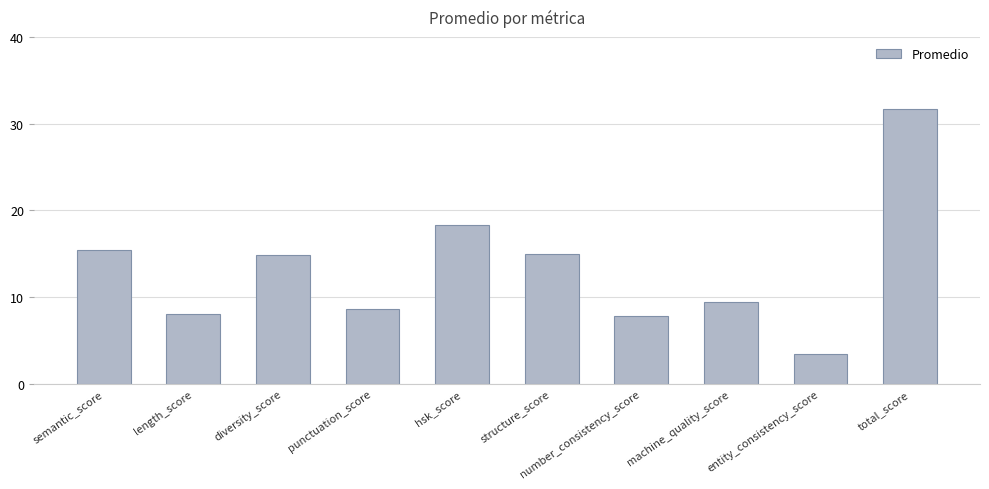

How many values exceed 14?

5